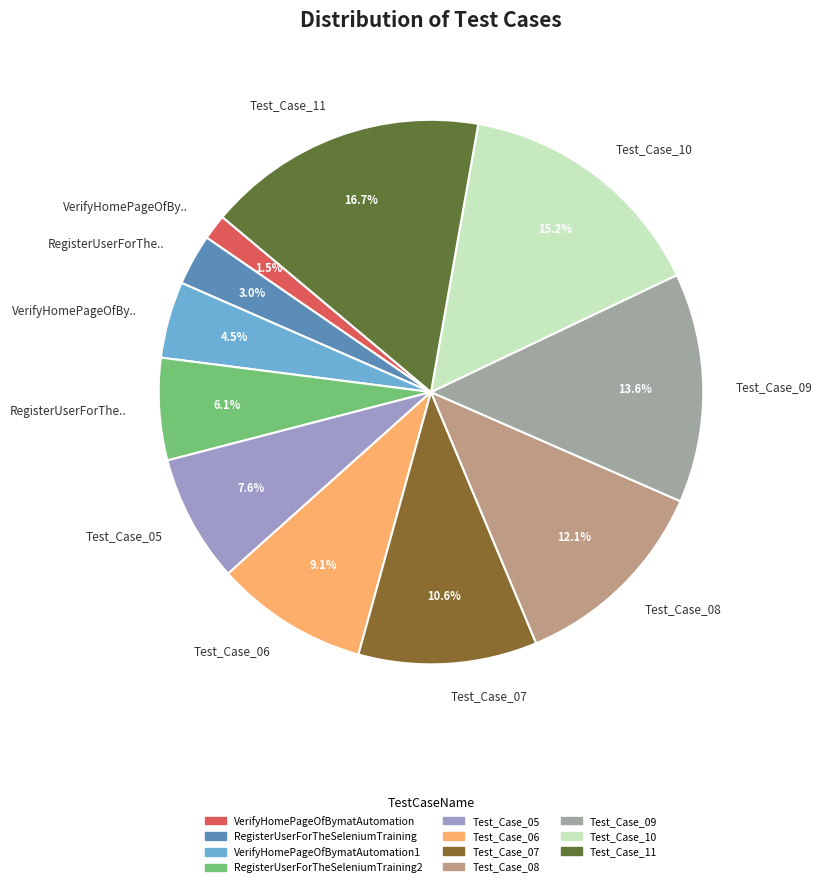

Is there a majority slice in this chart?

No